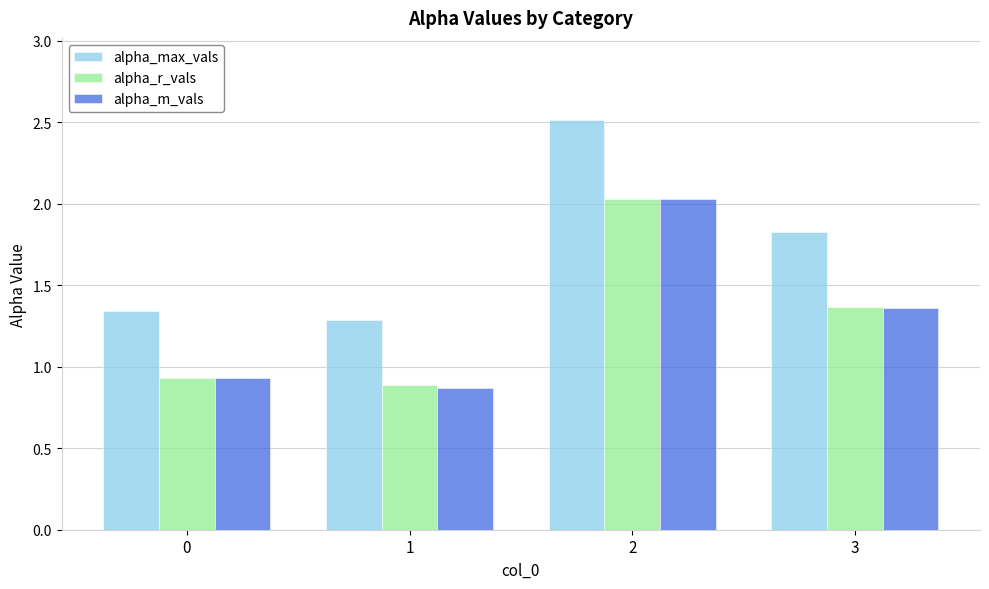

Which series has the largest range (max minus min)?

alpha_max_vals